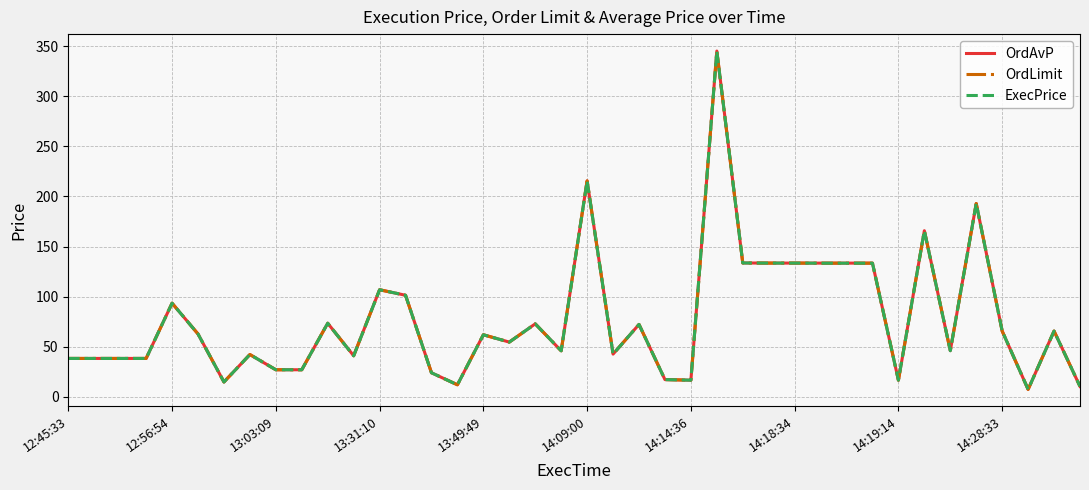

Does the chart have visible grid lines?

Yes